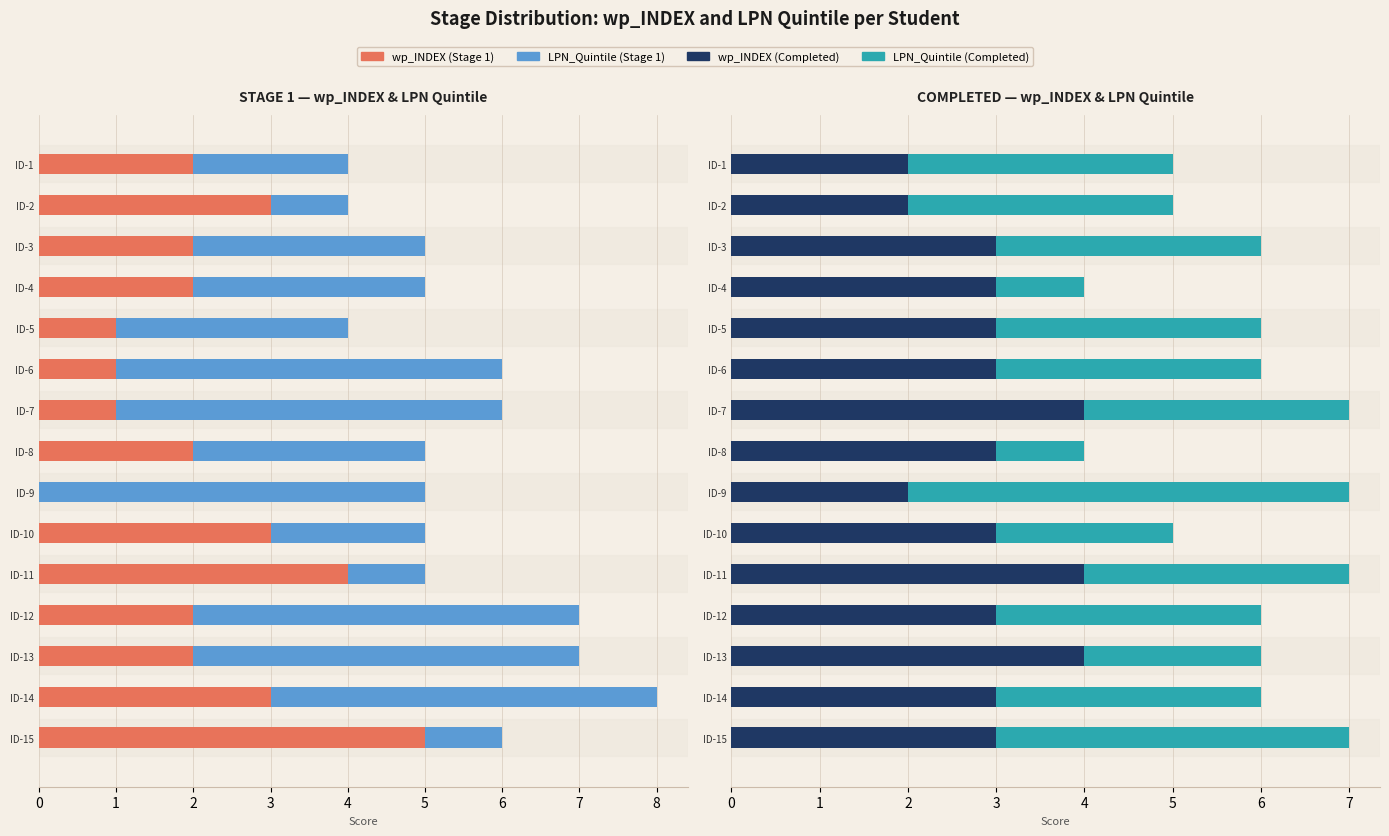

True or false: wp_INDEX has a value of 2 at ID-12.

False